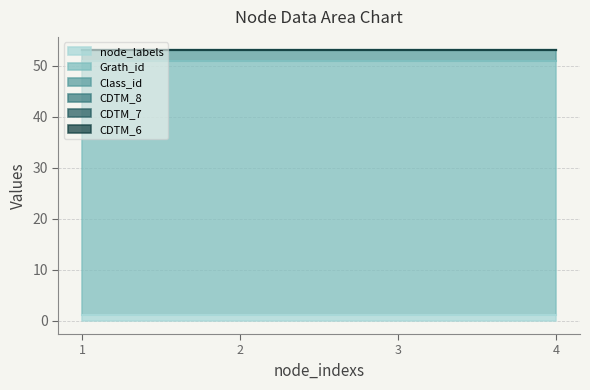

List the series in order of their peak value, lowest first.

CDTM_8, CDTM_7, CDTM_6, node_labels, Class_id, Grath_id